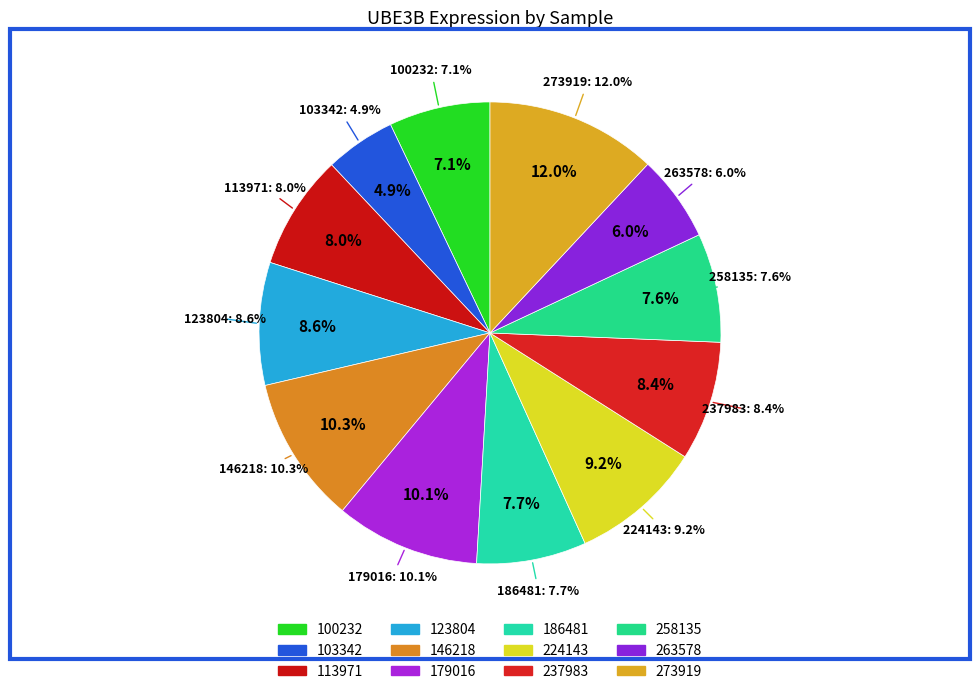

To the nearest percent, what is the combined percentage of 103342 and 186481?

13%